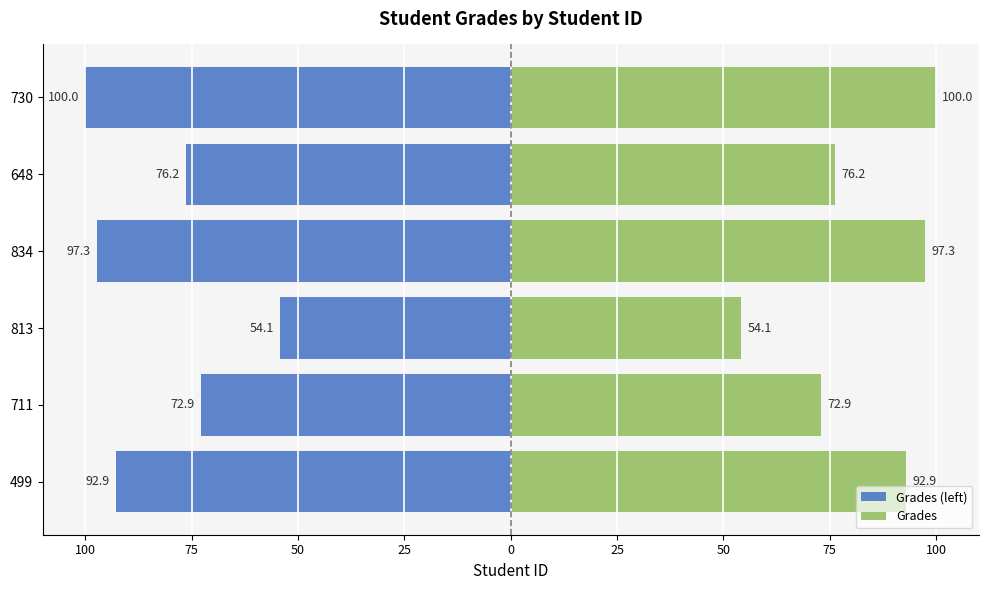

At how many categories does at least one series exceed -73?

6